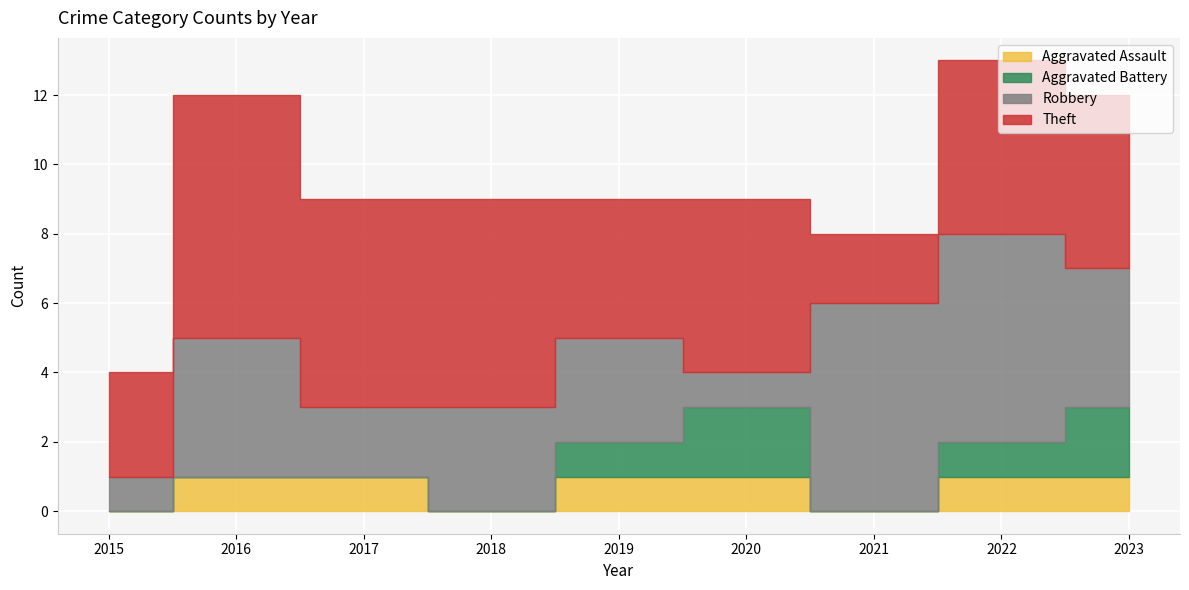

Reading left to right, extract all data points from this chart.

Aggravated Assault: 0	1	1	0	1	1	0	1	1
Aggravated Battery: 0	0	0	0	1	2	0	1	2
Robbery: 1	4	2	3	3	1	6	6	4
Theft: 3	7	6	6	4	5	2	5	5